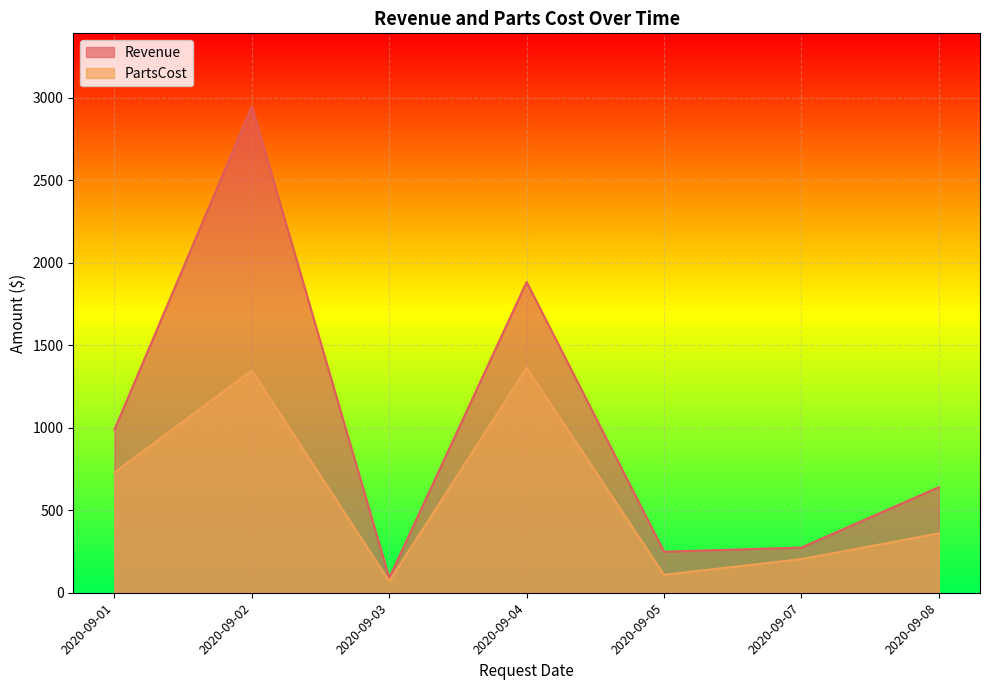

List the series in order of their peak value, lowest first.

PartsCost, Revenue